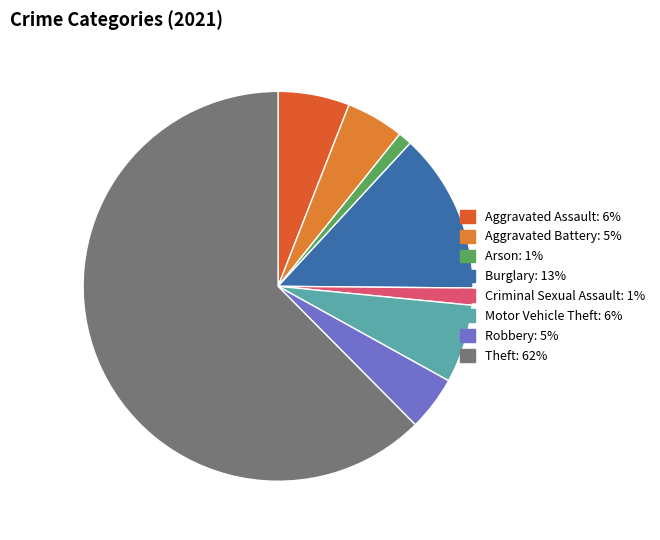

Which slice represents more than half of the pie?

Theft